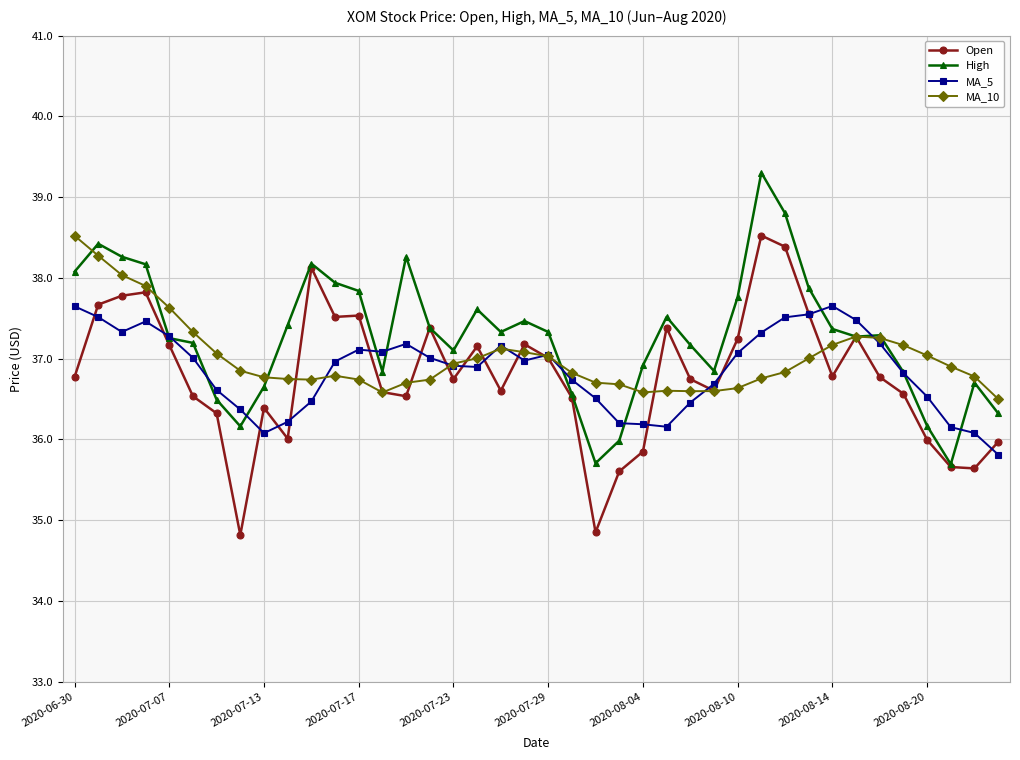

What is the value of the MA_5 point at the 9th from the left?

36.1